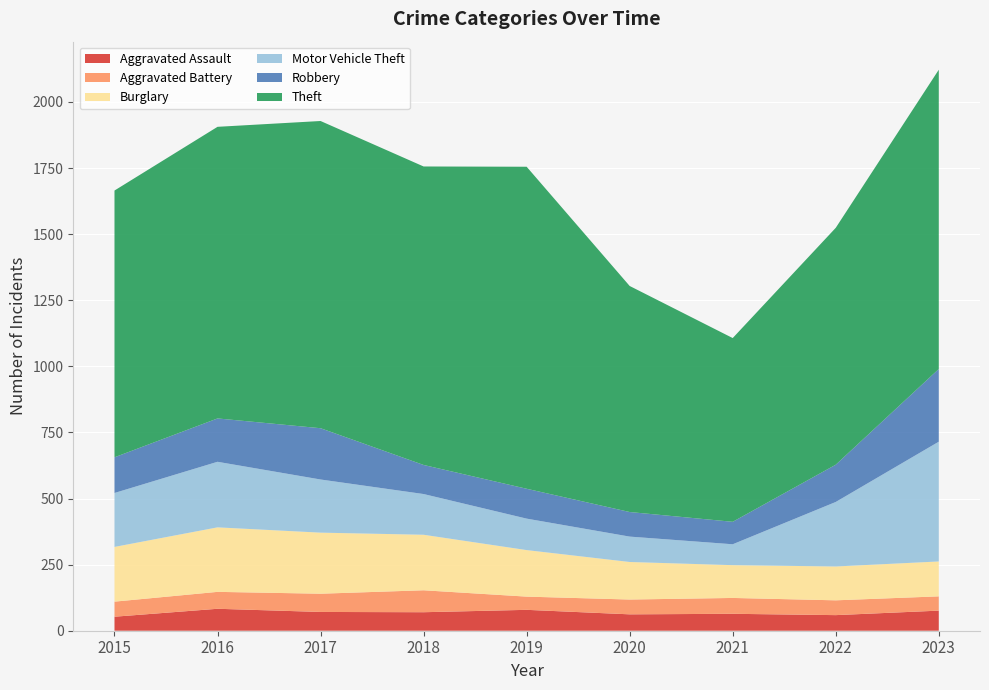

Reading left to right, what are all the values shown in this chart?

Aggravated Assault: 53	83	71	70	79	62	64	59	76
Aggravated Battery: 57	64	69	83	50	56	60	56	54
Burglary: 207	244	231	210	176	142	124	128	132
Motor Vehicle Theft: 204	248	201	154	119	96	79	244	453
Robbery: 135	164	194	110	113	93	85	141	275
Theft: 1009	1103	1162	1129	1218	855	695	896	1132